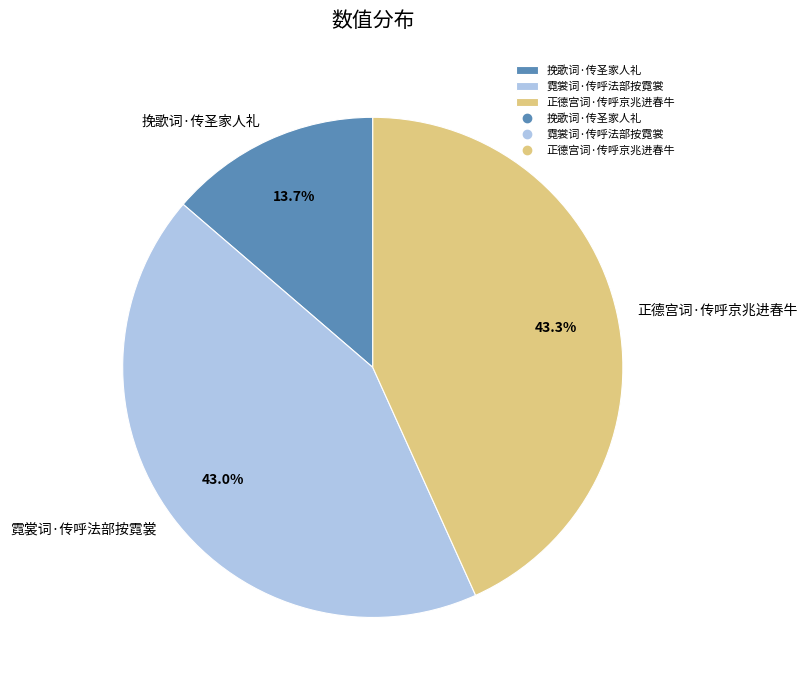

Which slice is the smallest?

挽歌词·传圣家人礼